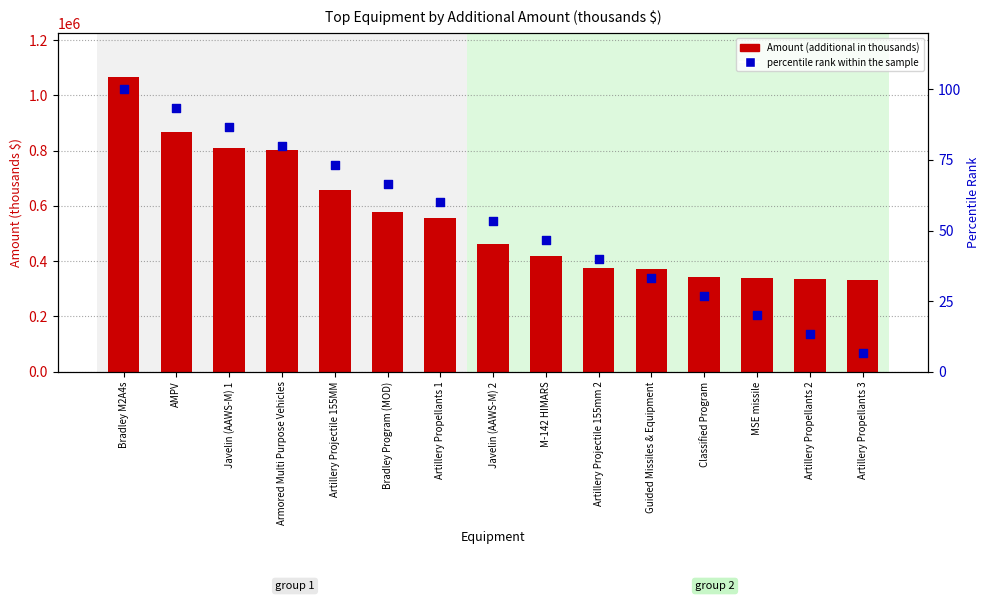

What is the total value across all series at M-142 HIMARS?

419615.7